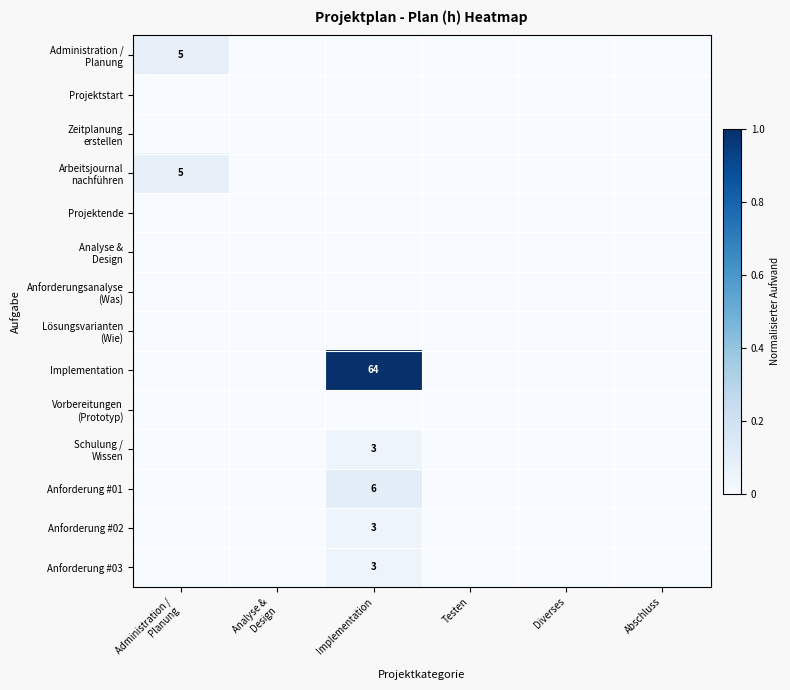

Between Implementation and Abschluss, which series saw the biggest shift?

Implementation